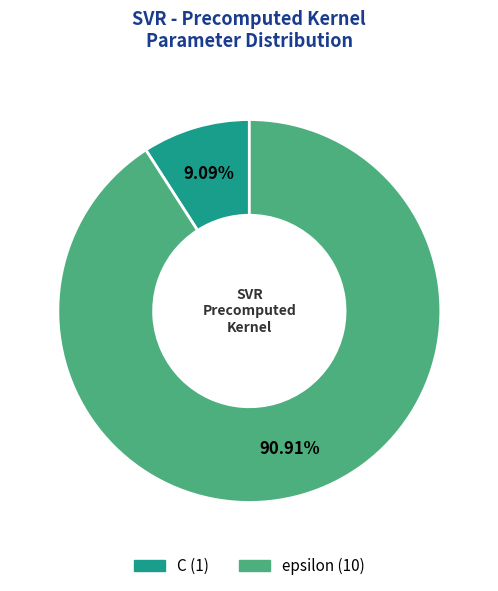

To the nearest percent, what is the combined percentage of C and epsilon?

100%